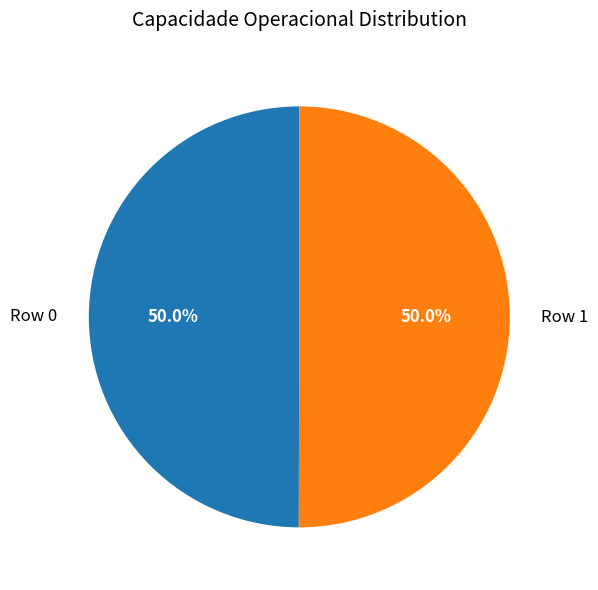

To the nearest percent, what portion does Row 0 represent?

50%